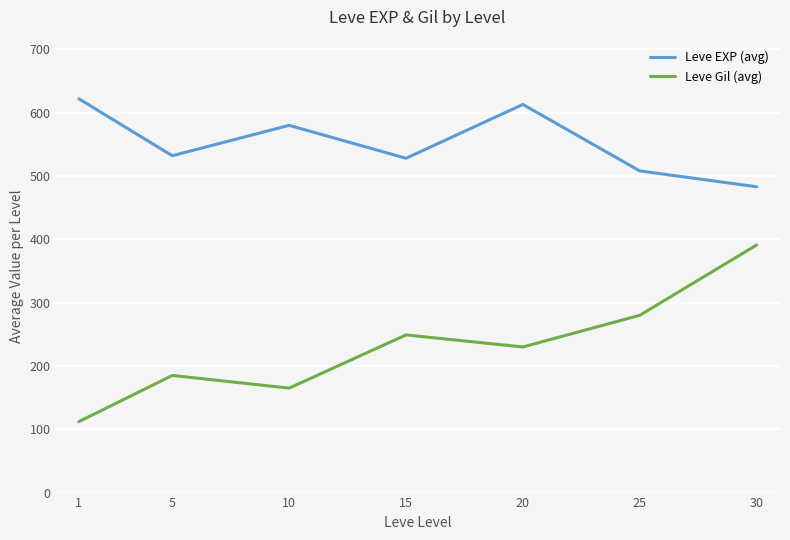

Reading left to right, what are all the values shown in this chart?

Leve EXP (avg): 622	532	580	528	613	508	483
Leve Gil (avg): 112	185	165	249	230	280	391